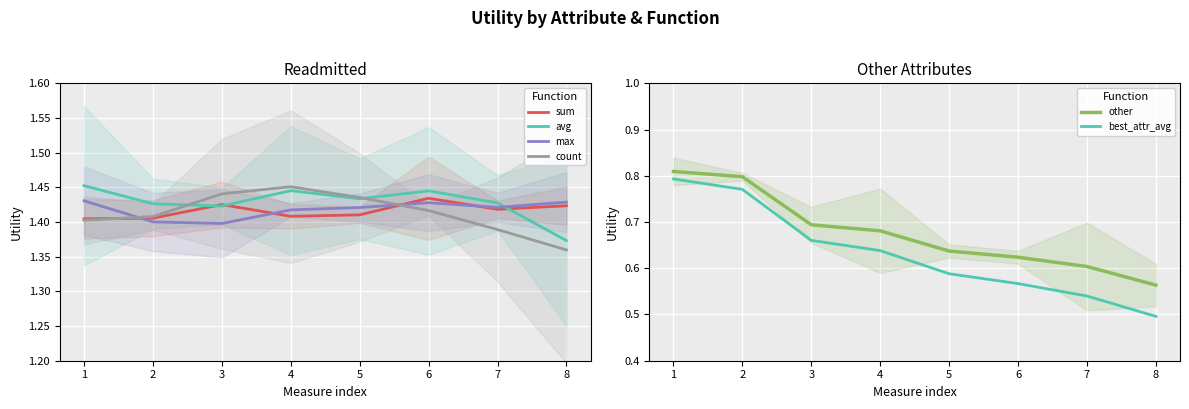

What is the approximate value of avg at 2?

1.4